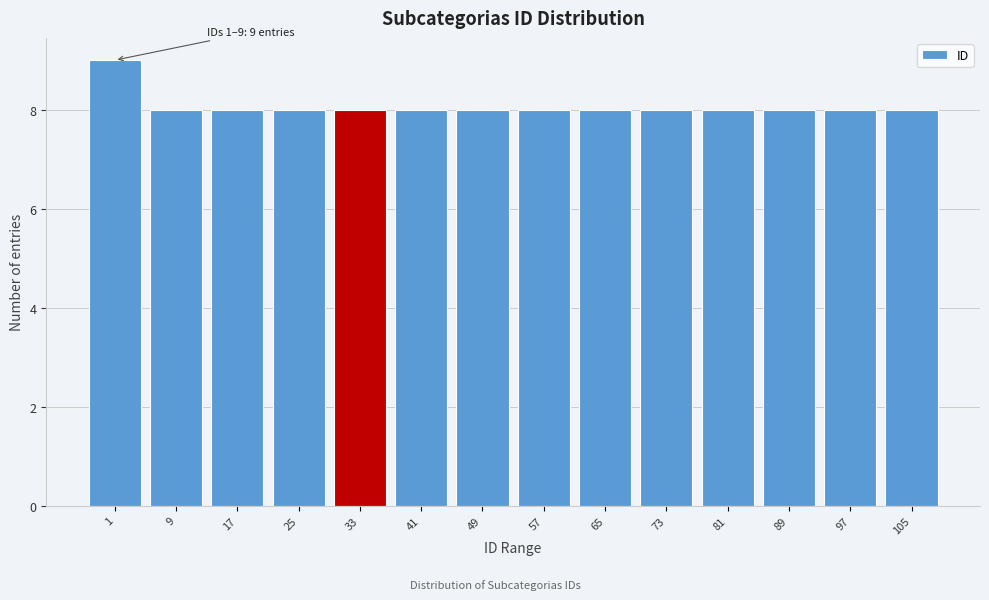

Reading left to right, list all the values displayed in this chart.

1=9	9=8	17=8	25=8	33=8	41=8	49=8	57=8	65=8	73=8	81=8	89=8	97=8	105=8